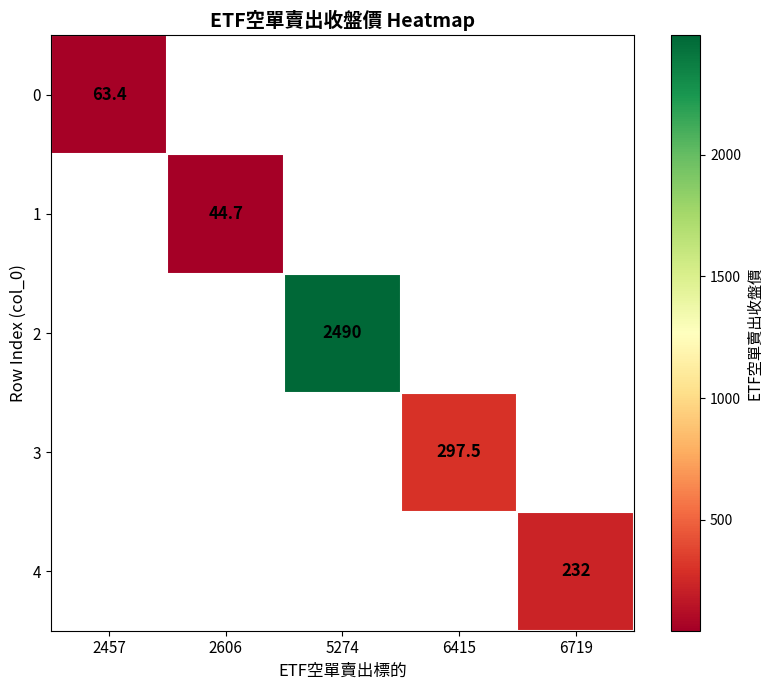

Is it true that 0 equals 63.4 at 2457?

True